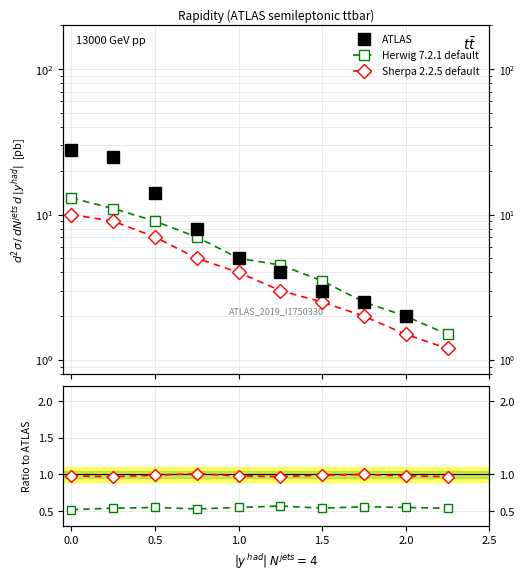

What is the value of the Ratio_Sherpa point at the 1st from the left?

1.0